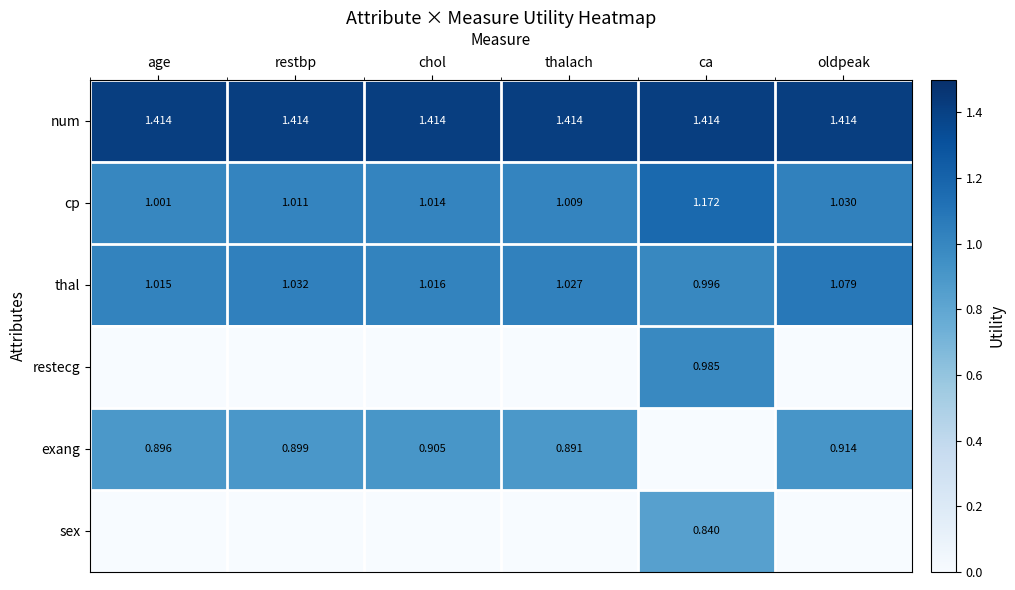

How many data points in thal are above 1?

5